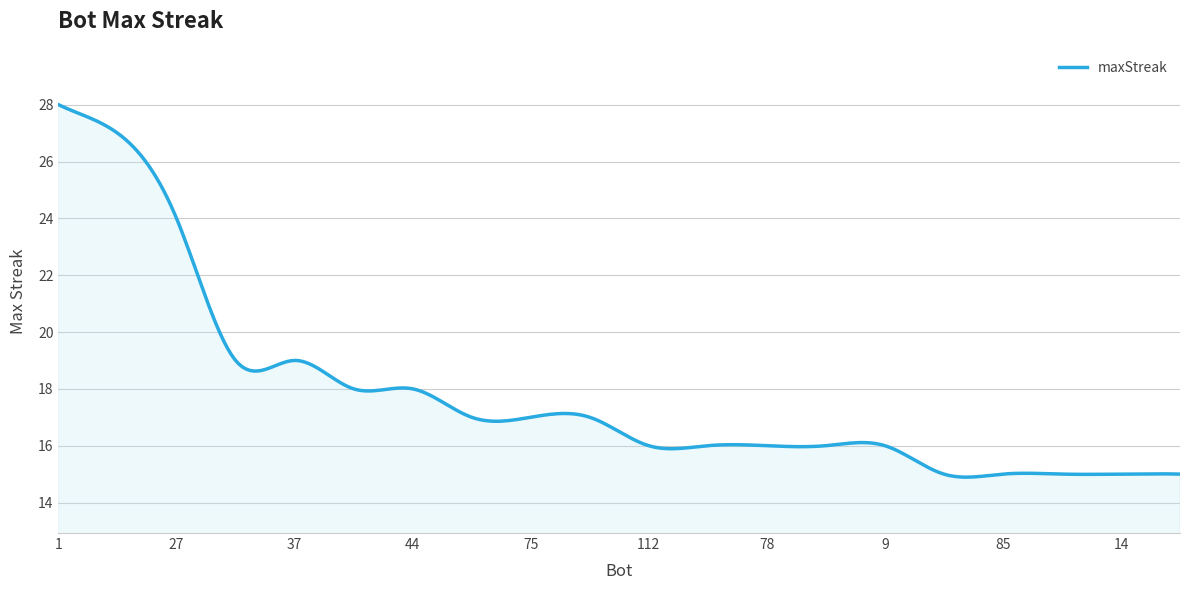

What is the difference between the maximum and minimum values?

13.1